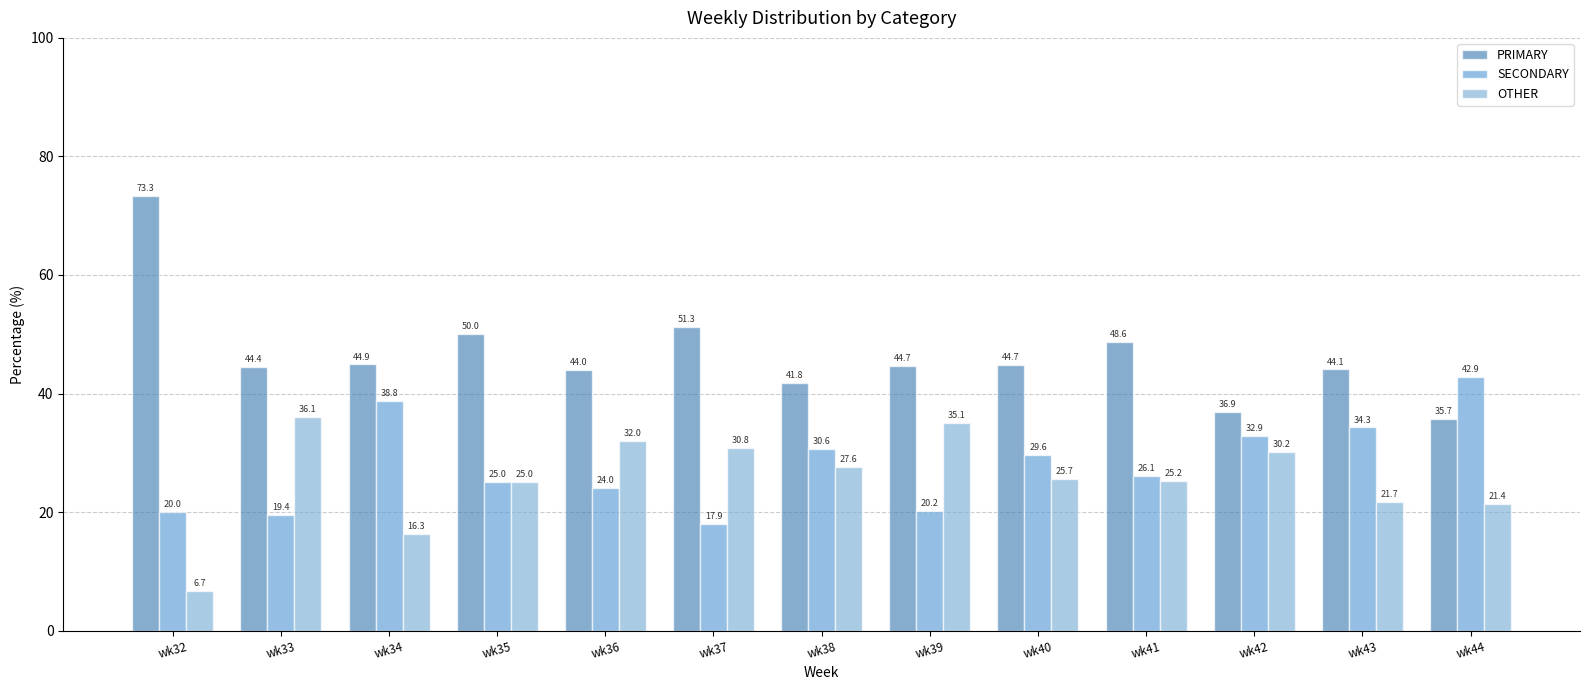

What is the minimum value shown in the chart?

6.7